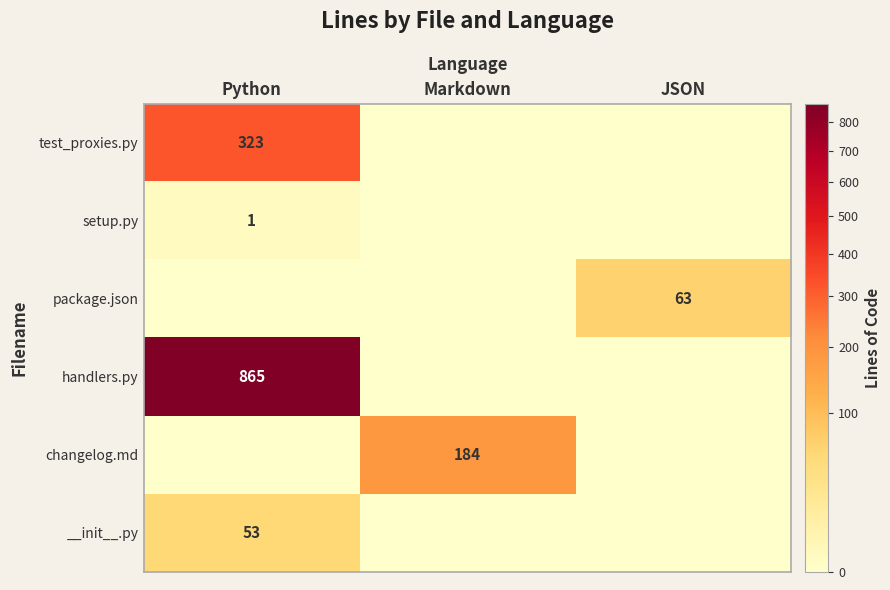

True or false: test_proxies.py has a value of 76 at Python.

False